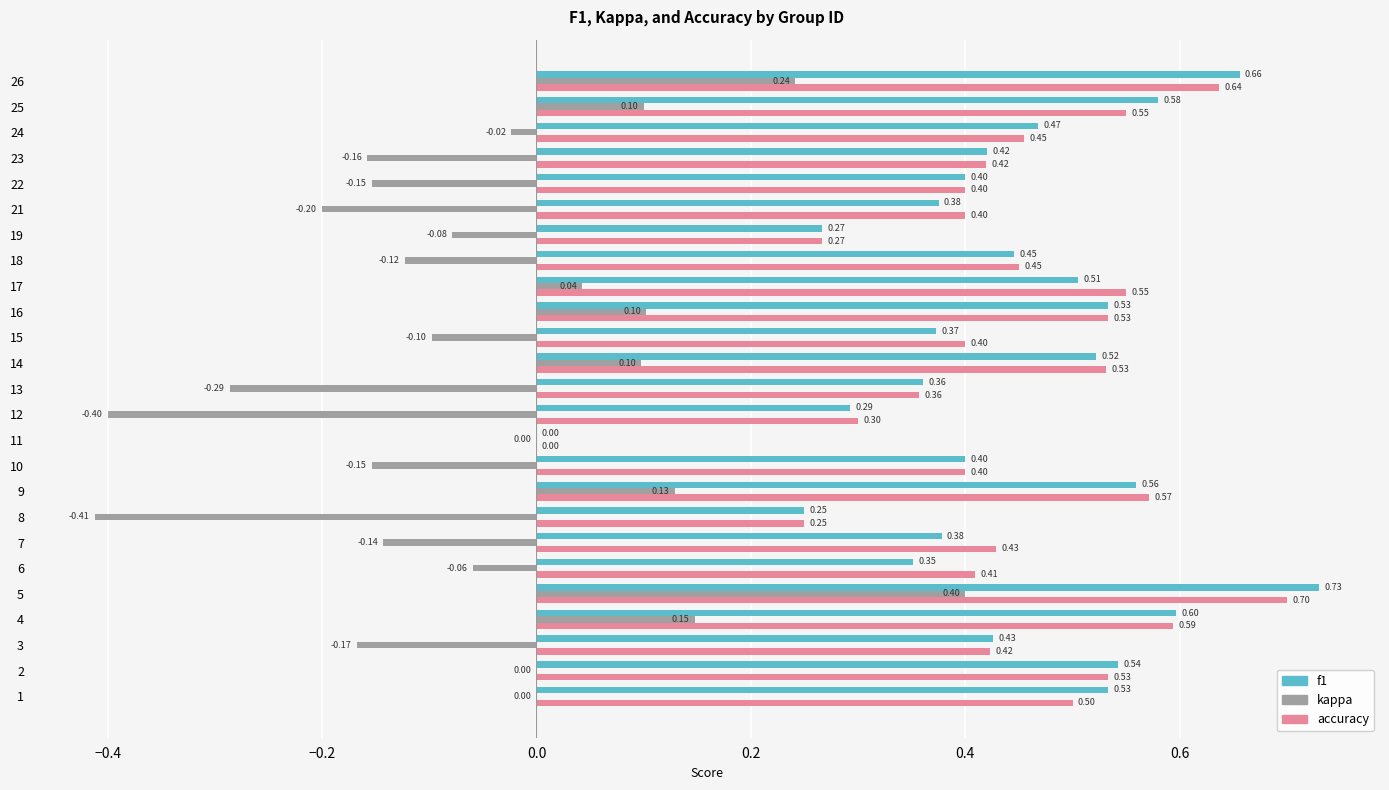

How many positive values does the f1 series have?

24